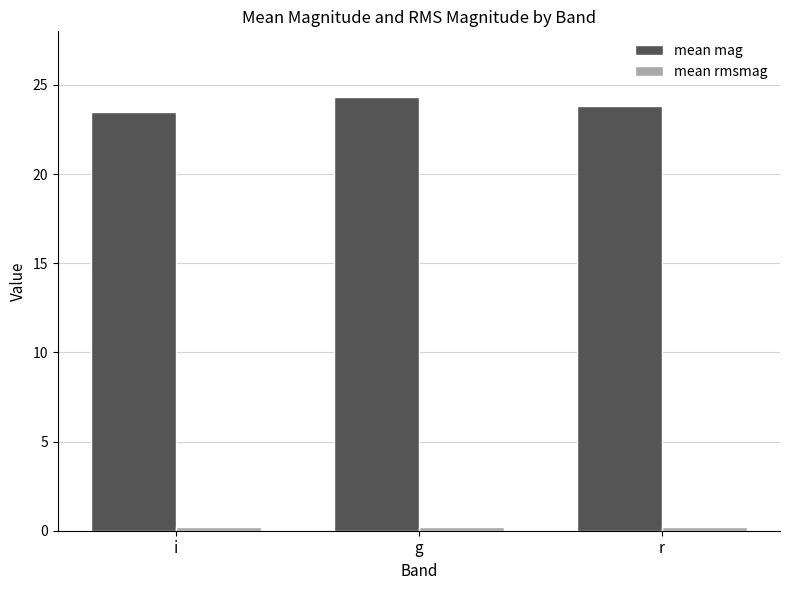

Is it true that mean mag equals 31.0 at r?

False